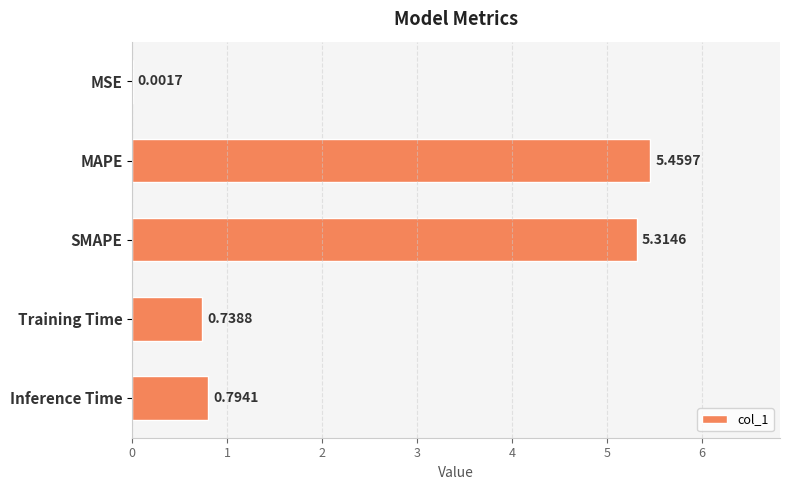

What is the sum of the values at Training Time and MAPE?

6.2